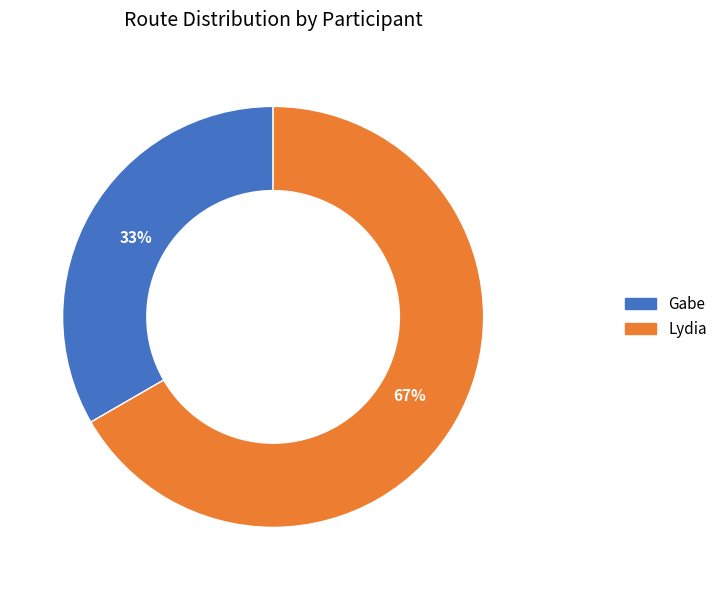

Is it true that Gabe is 33% of the pie?

True